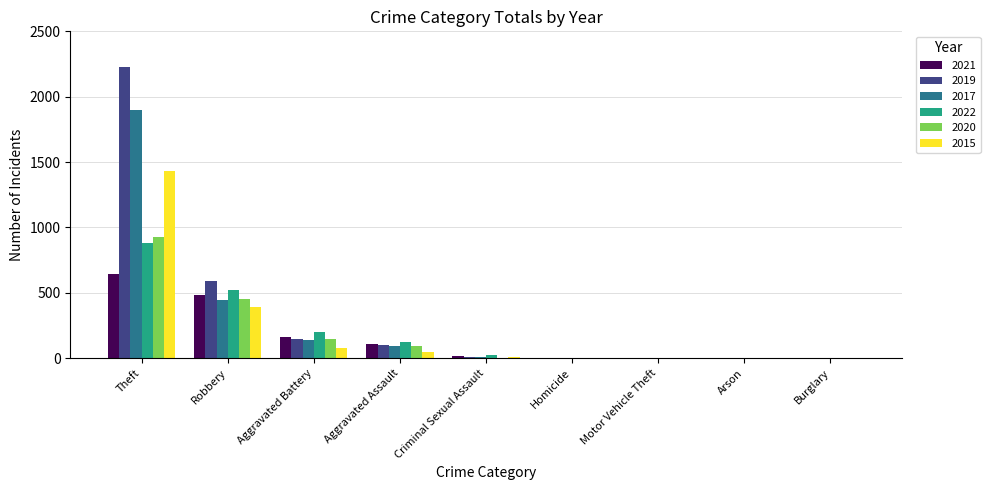

At which label is 2021 closest to 321?

Aggravated Battery